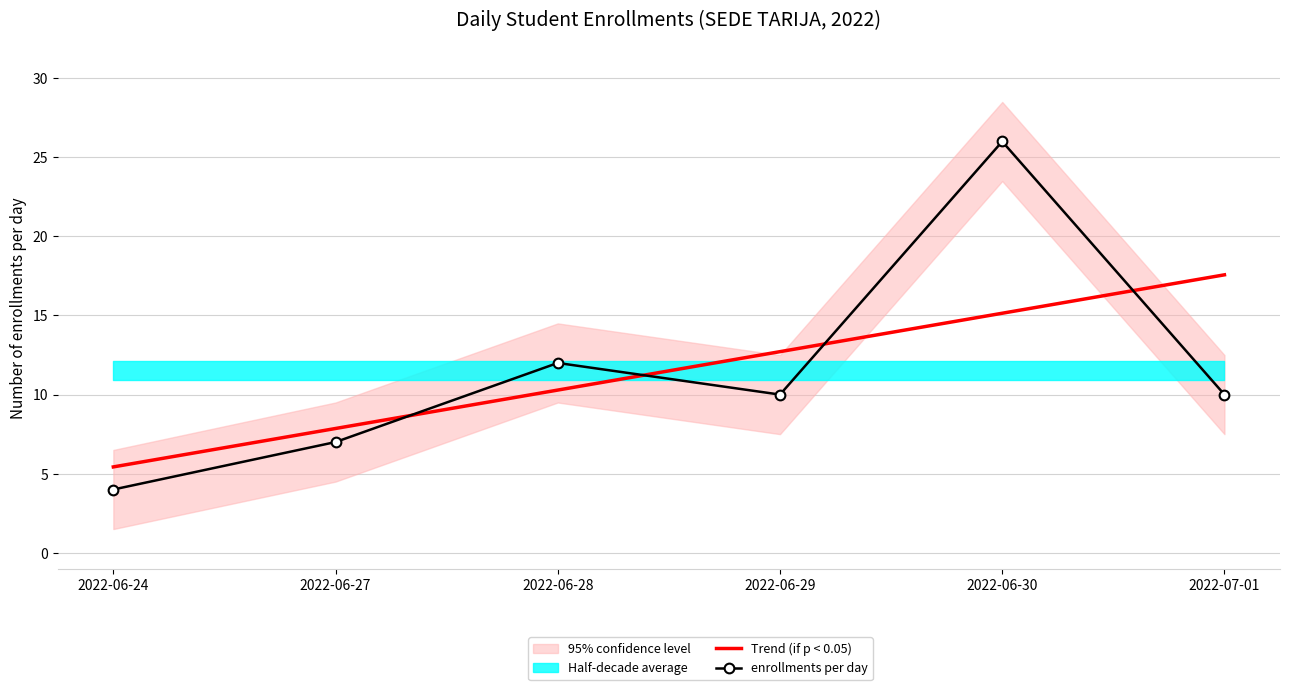

How many times do Trend (if p < 0.05) and enrollments per day cross each other?

4